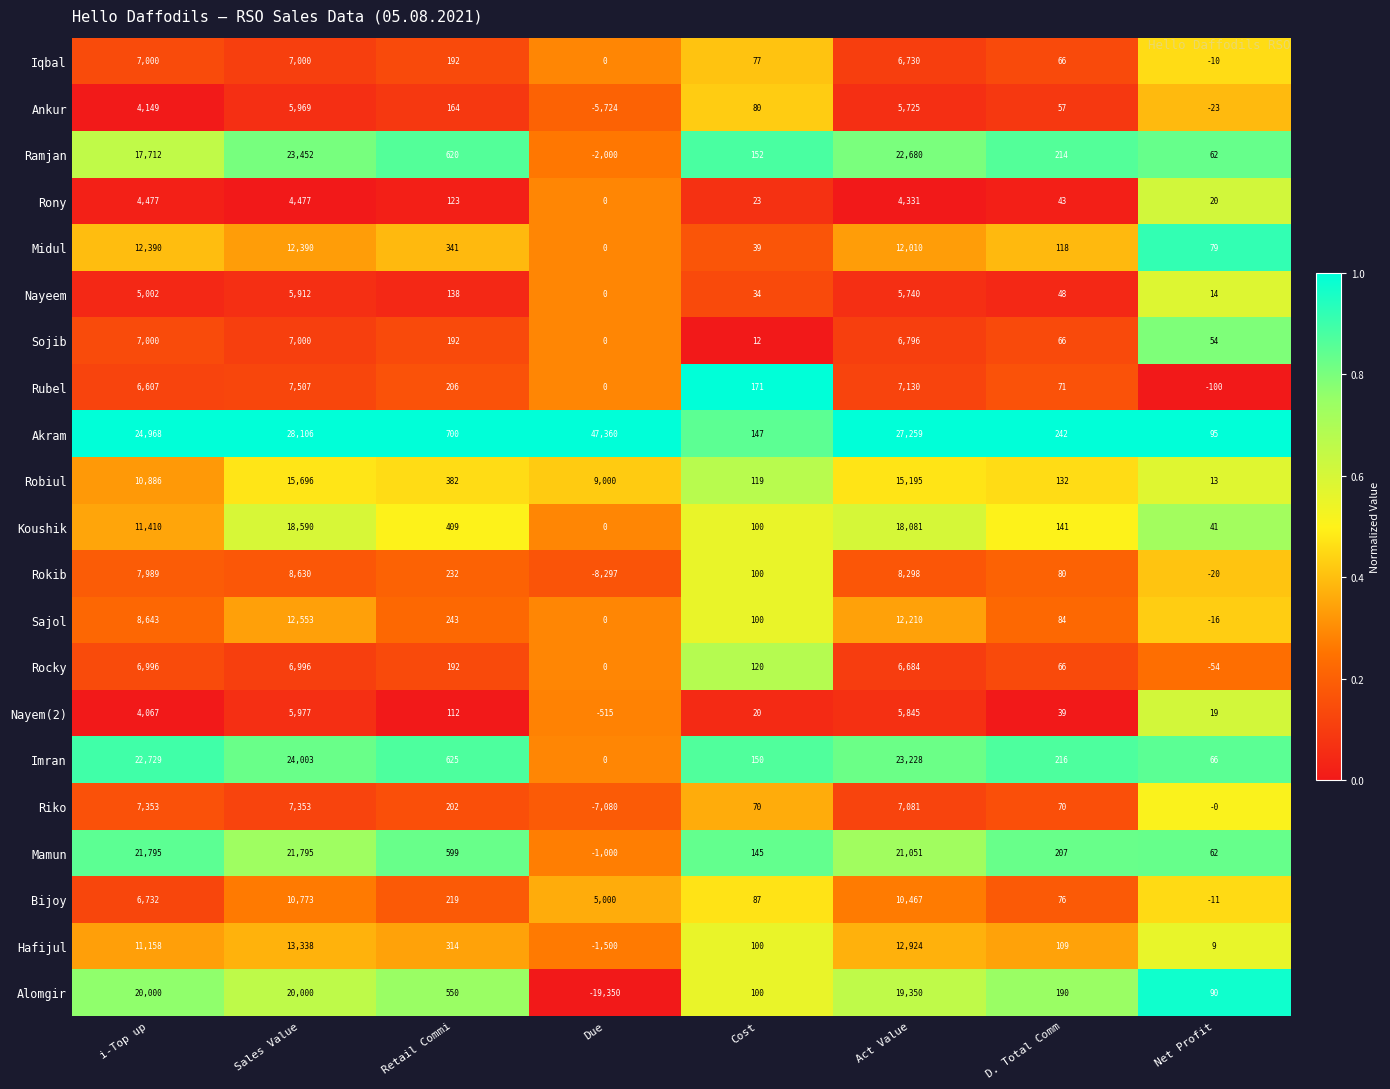

At which label does Sojib first exceed 192?

i-Top up